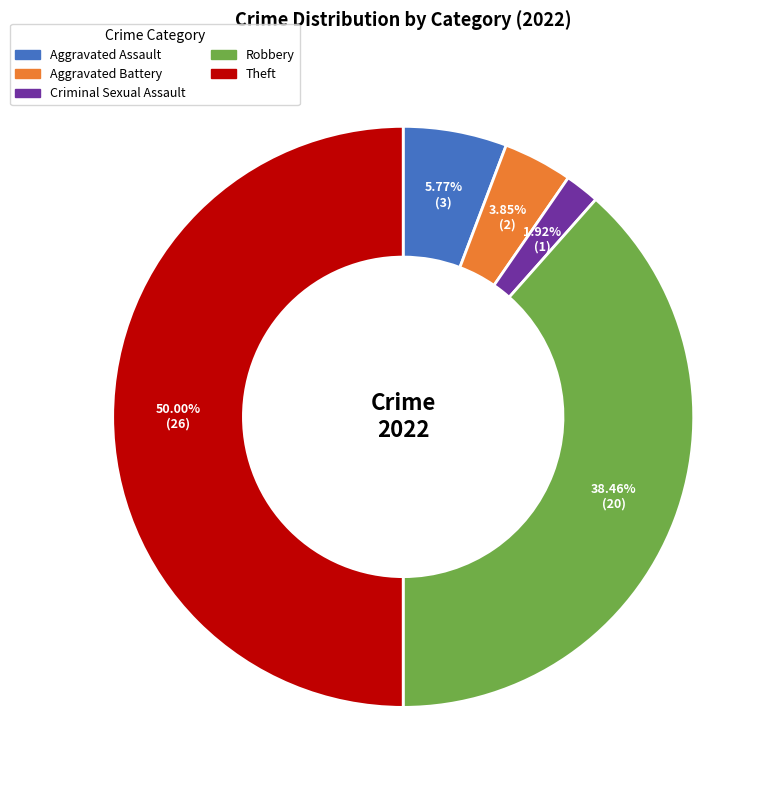

How many segments does this pie chart have?

5